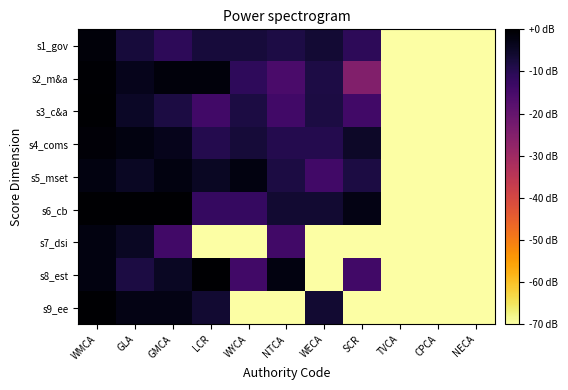

Which series changed the most between WMCA and LCR?

s7_dsi